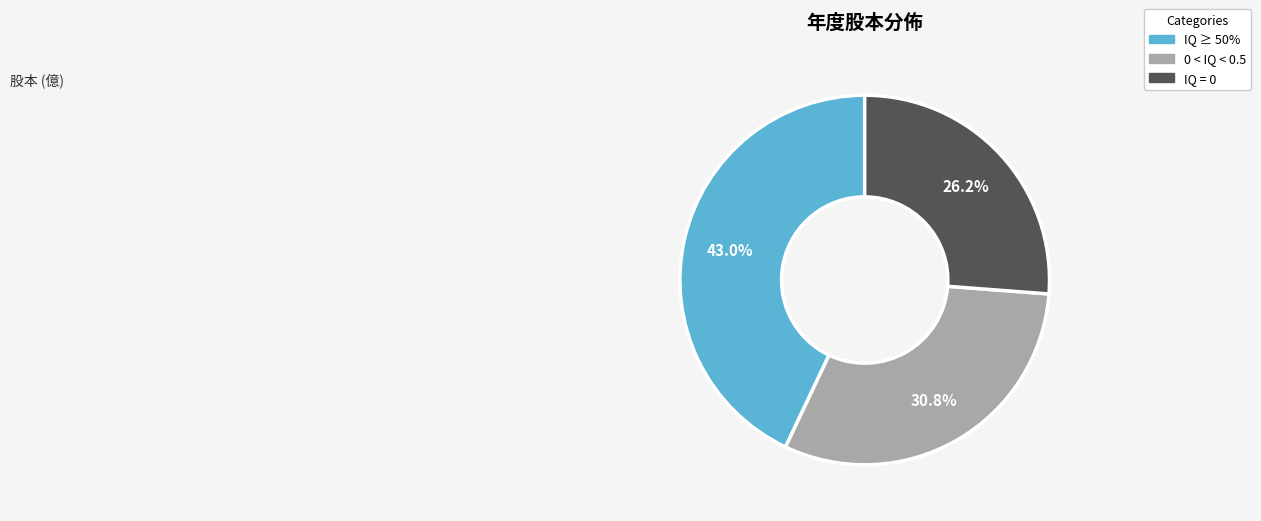

Which category has the smallest portion of the pie?

IQ = 0